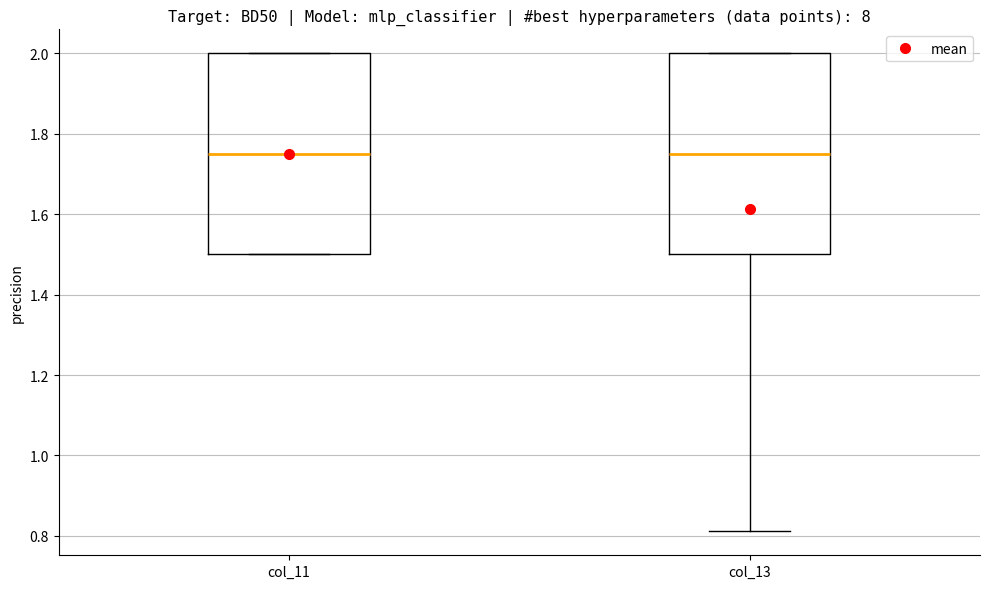

Reading left to right, read every box against the y-axis: the position of its median line, the range the box covers, and the ends of its whiskers. The values are not printed on the chart, so give them approximately, as read against the axis.

col_11: median 1.76, box 1.50 to 2.00, whiskers 1.50 to 2.00
col_13: median 1.76, box 1.50 to 2.00, whiskers 0.82 to 2.00